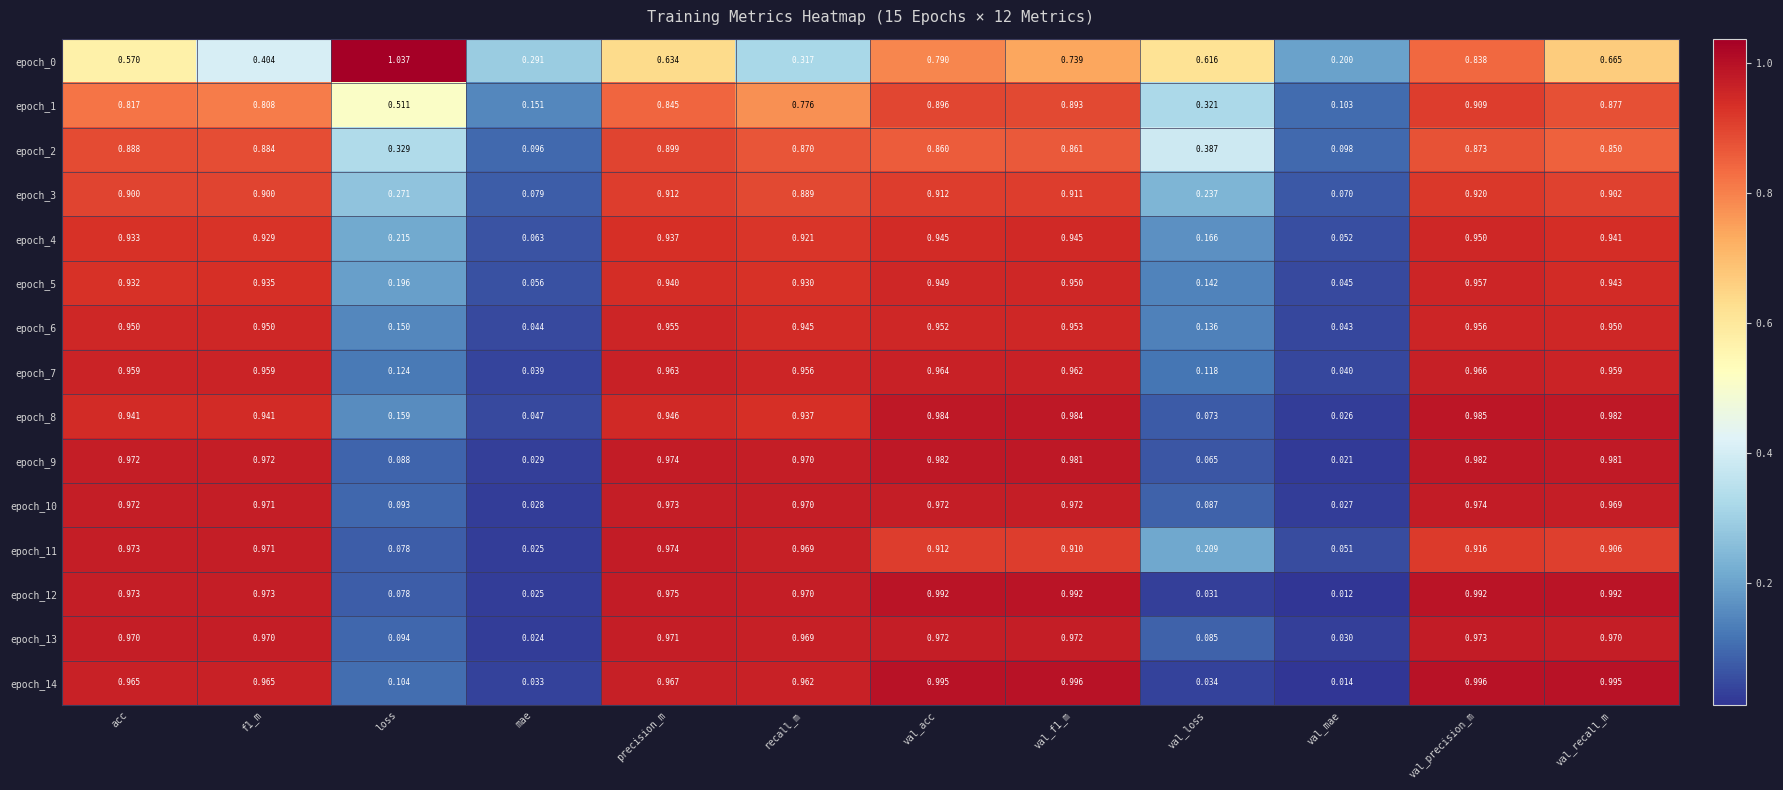

At which category is the sum across all series the highest?

val_precision_m